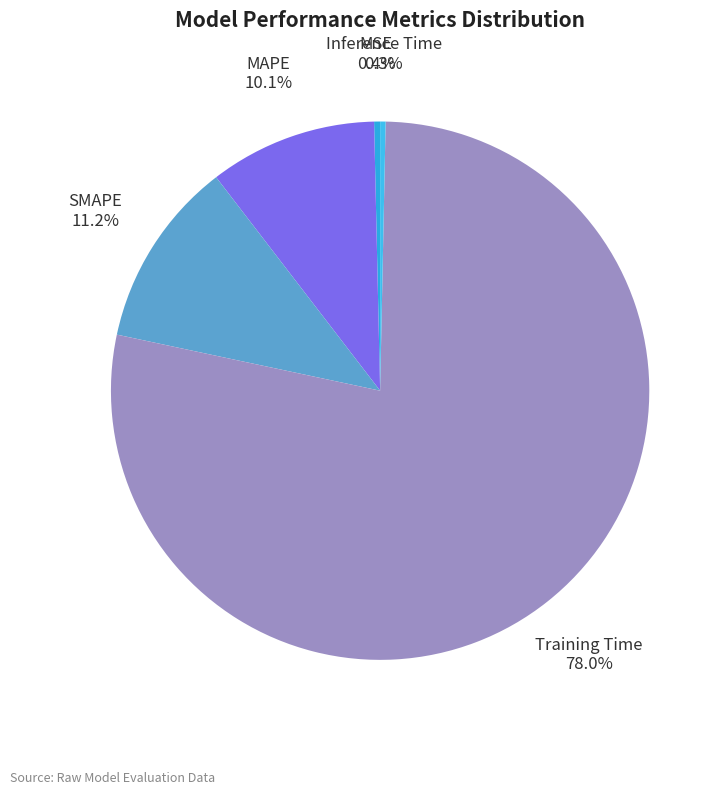

Which category has the biggest portion of the pie?

Training Time